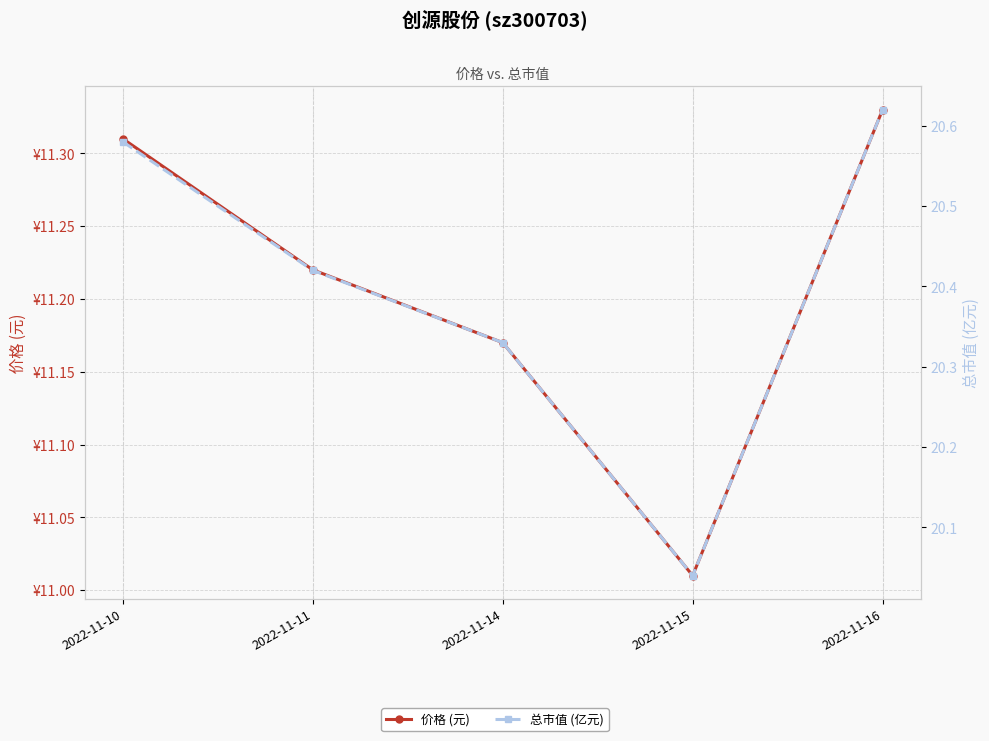

At which label does 价格 (元) reach its peak?

2022-11-16